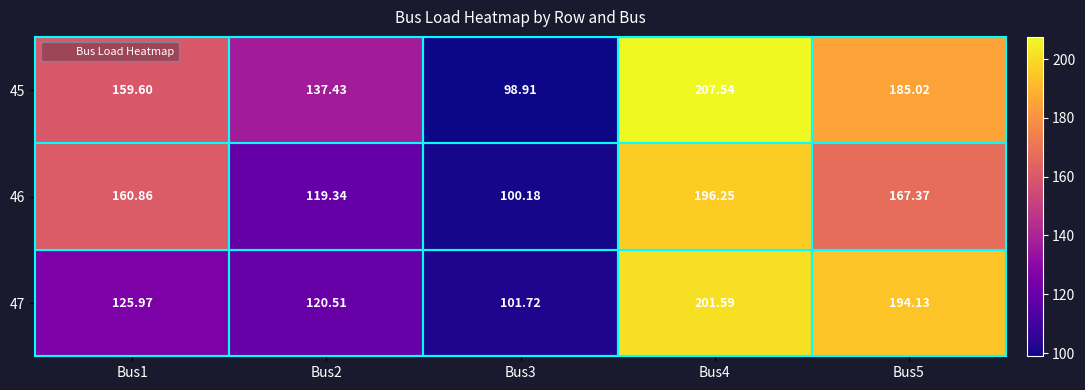

Which series has the largest total across all categories?

45